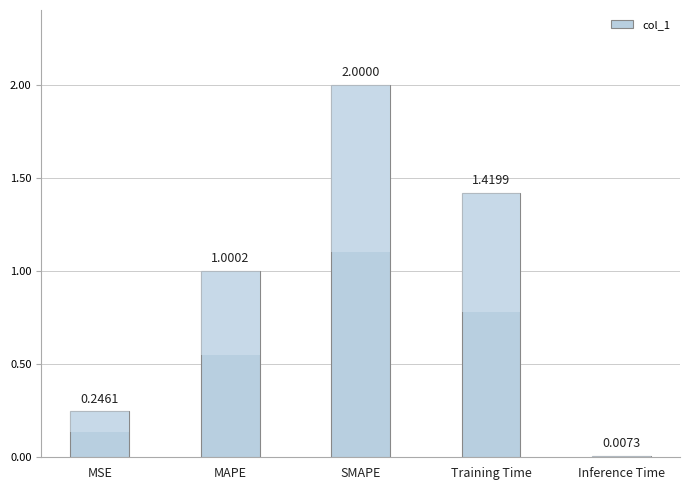

At which label does the data first exceed 1?

MAPE